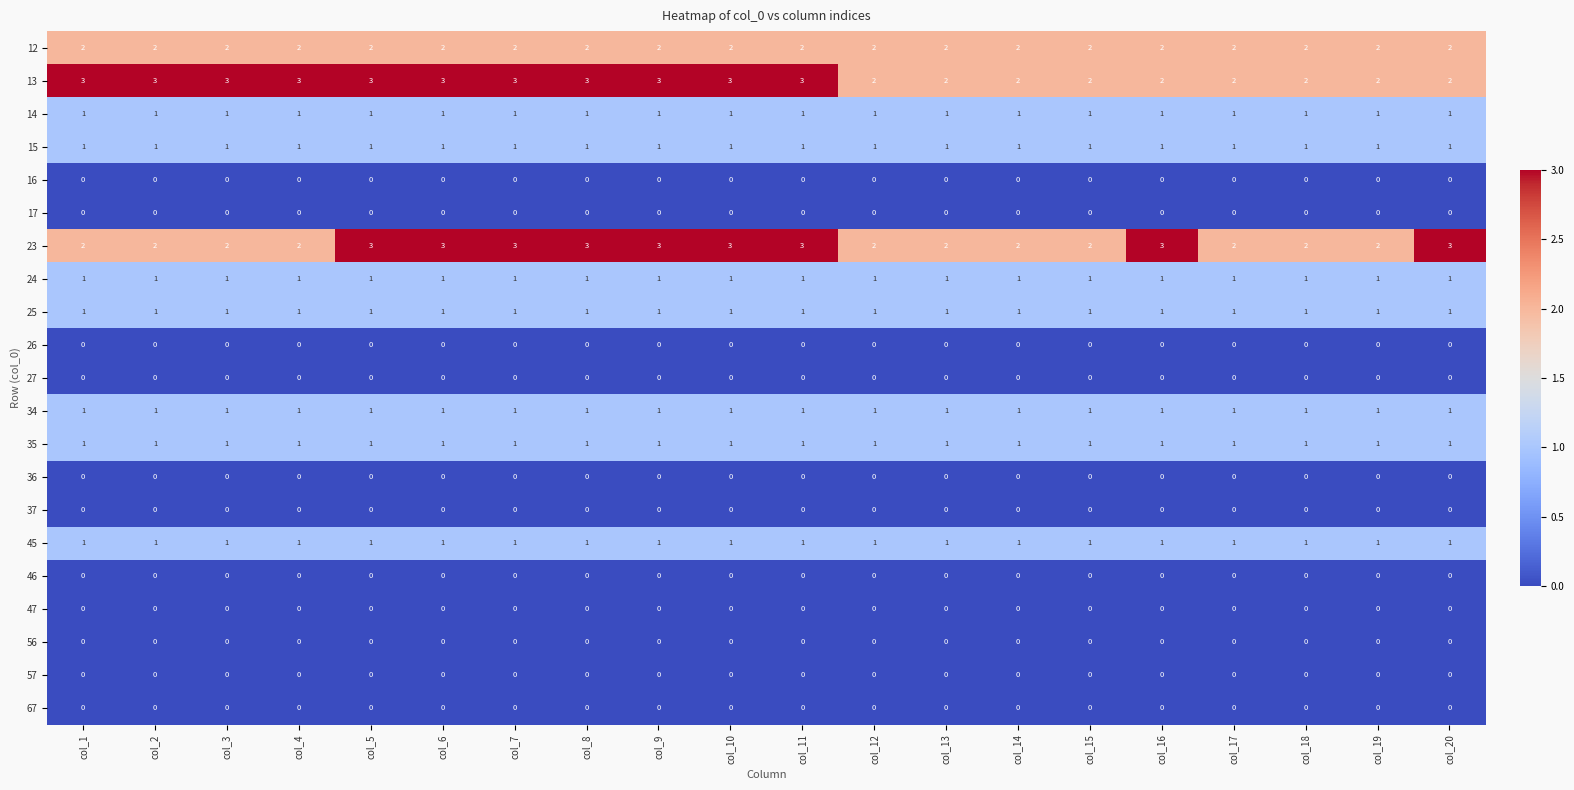

At how many categories does at least one series exceed 0?

20